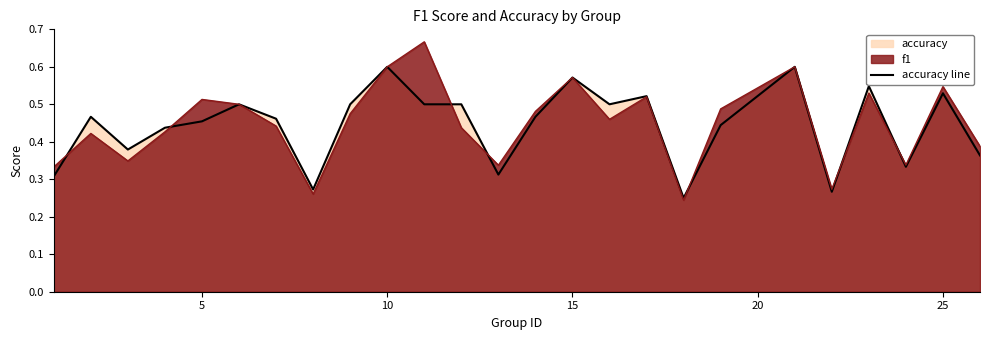

What is the sum of all values?

11.1